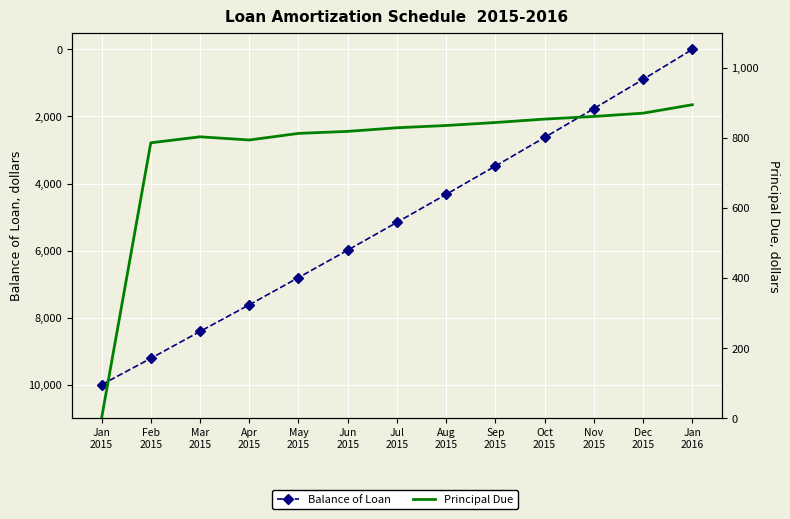

Reading left to right, what are all the values shown in this chart?

Balance of Loan: 10000.0	9214.2	8411.3	7617.5	6804.9	5986.5	5157.9	4322.7	3479.1	2625.6	1764.7	894.4	0.0
Principal Due: 0.0	785.8	802.9	793.8	812.6	818.4	828.7	835.1	843.7	853.4	861.0	870.3	894.4